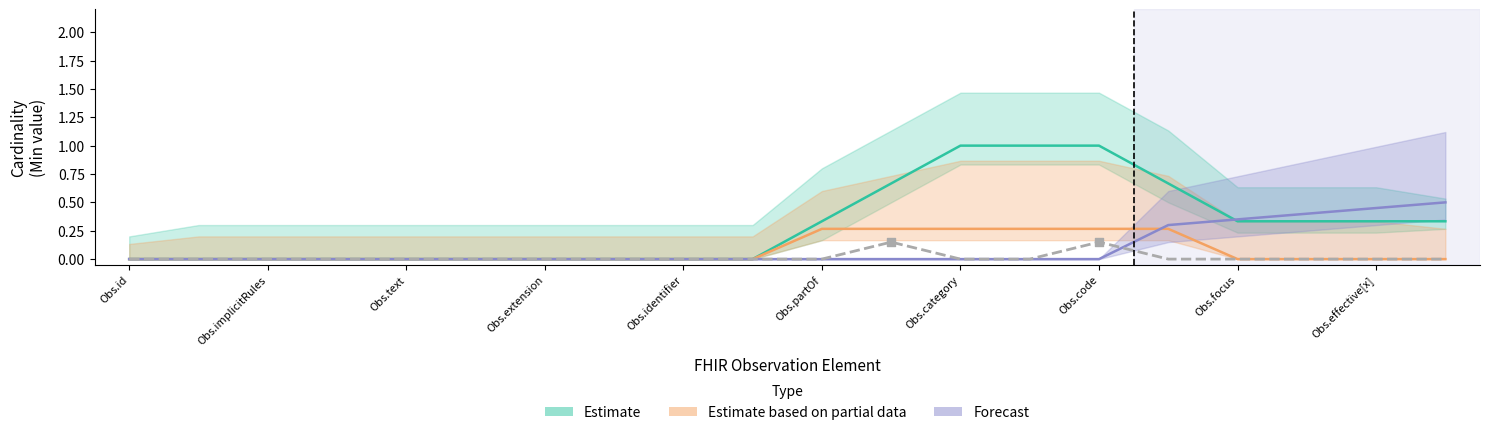

Is the value of Estimate at 13 greater than the value of Forecast at 19?

Yes